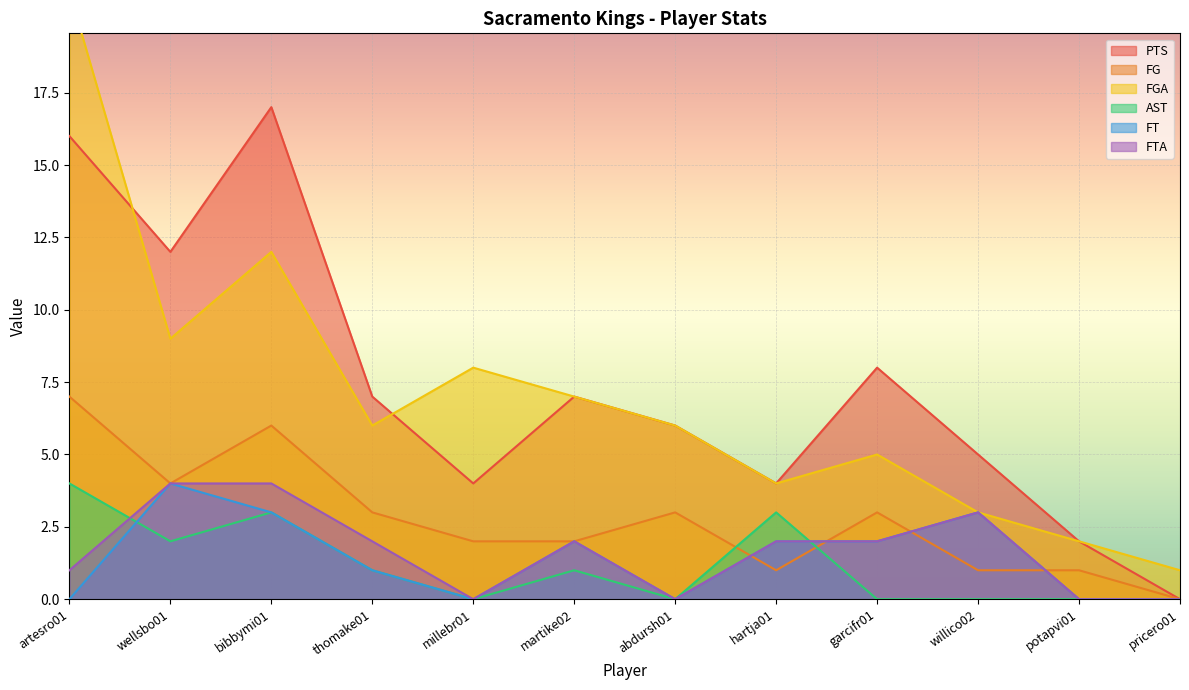

Which category has the lowest value in the FG series?

pricero01